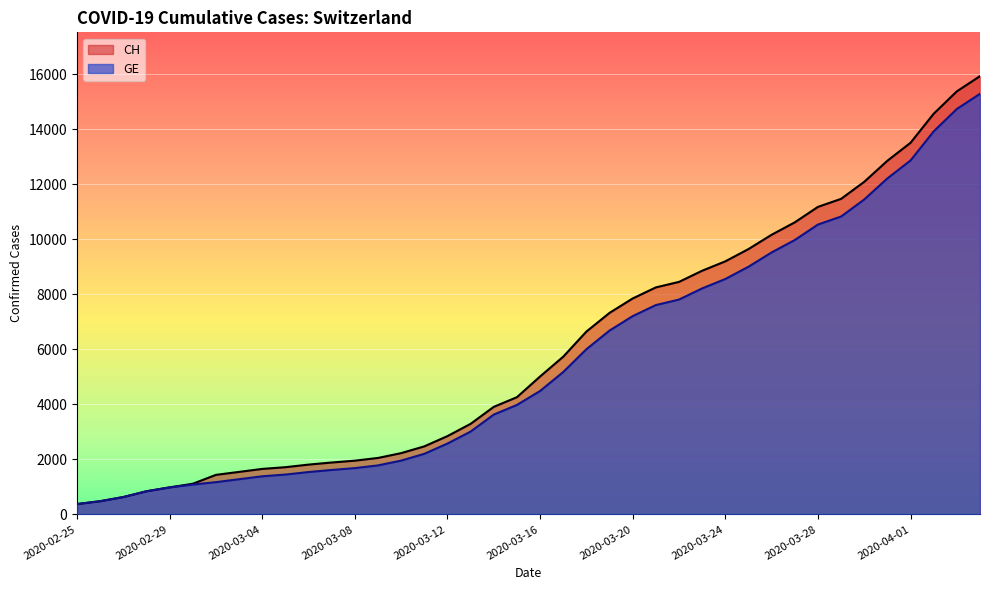

True or false: CH and GE cross at least once.

False